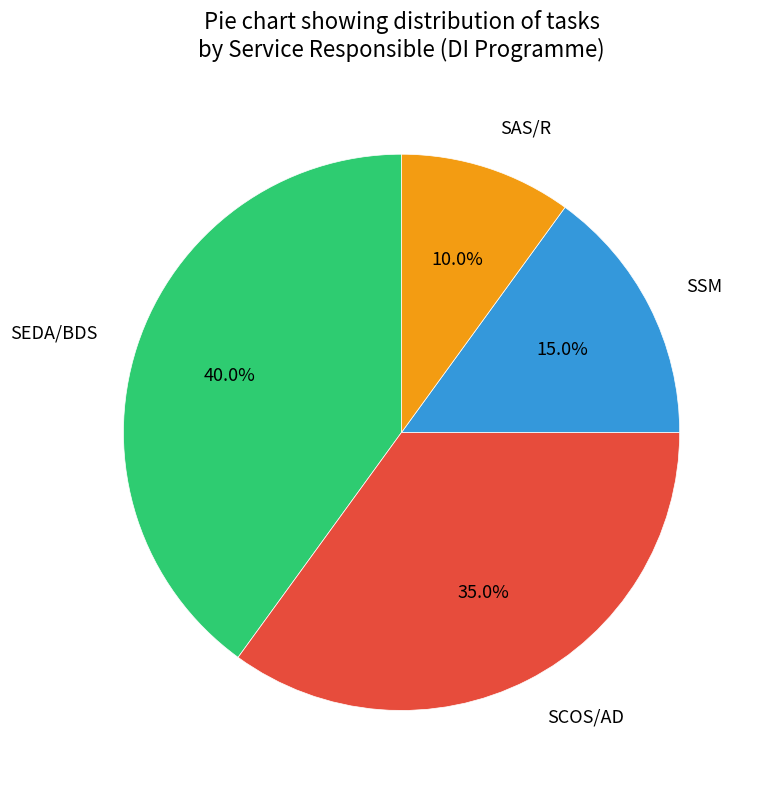

Is SCOS/AD the majority of the pie?

No